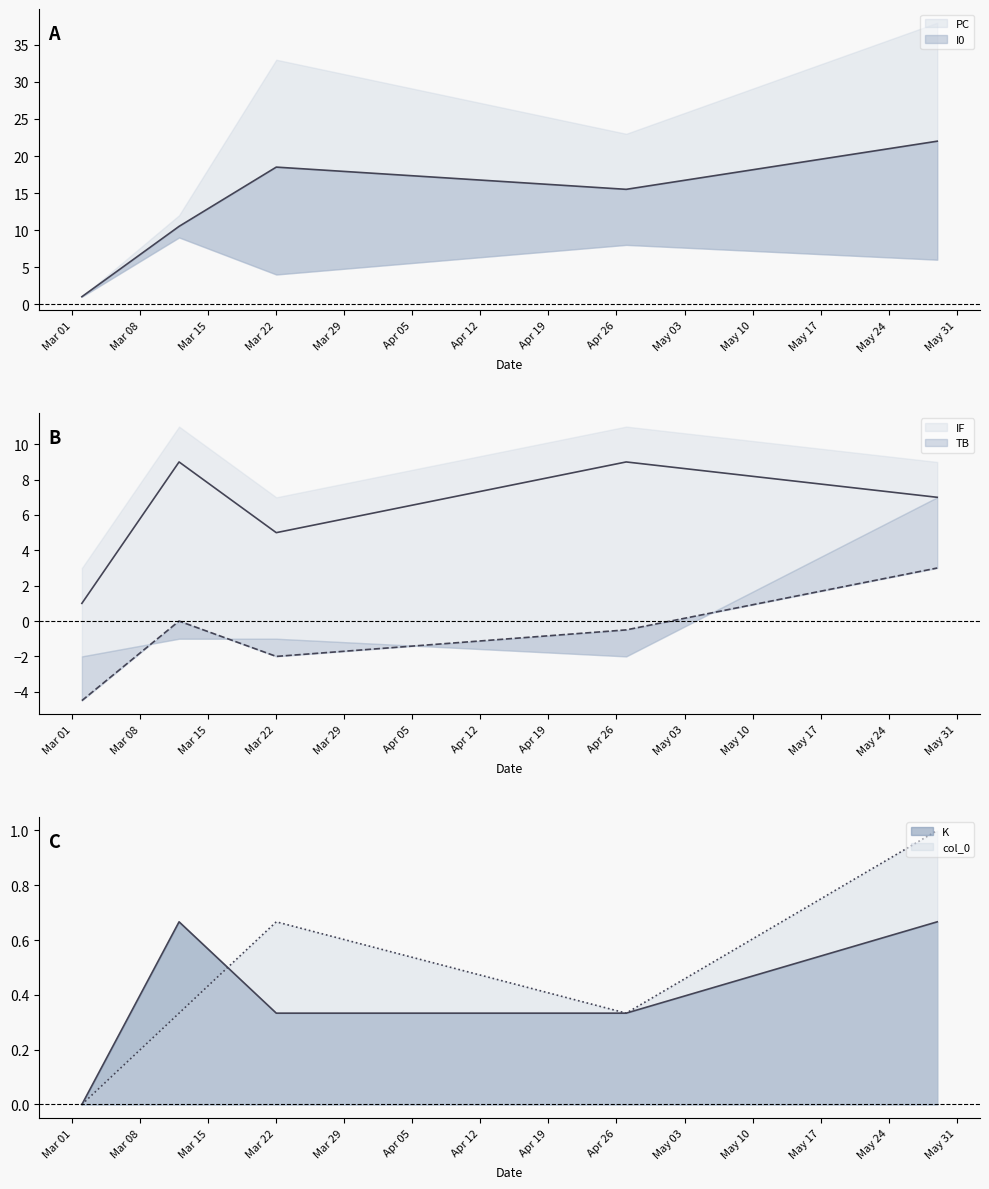

True or false: K has more than 2 interior local peaks.

False